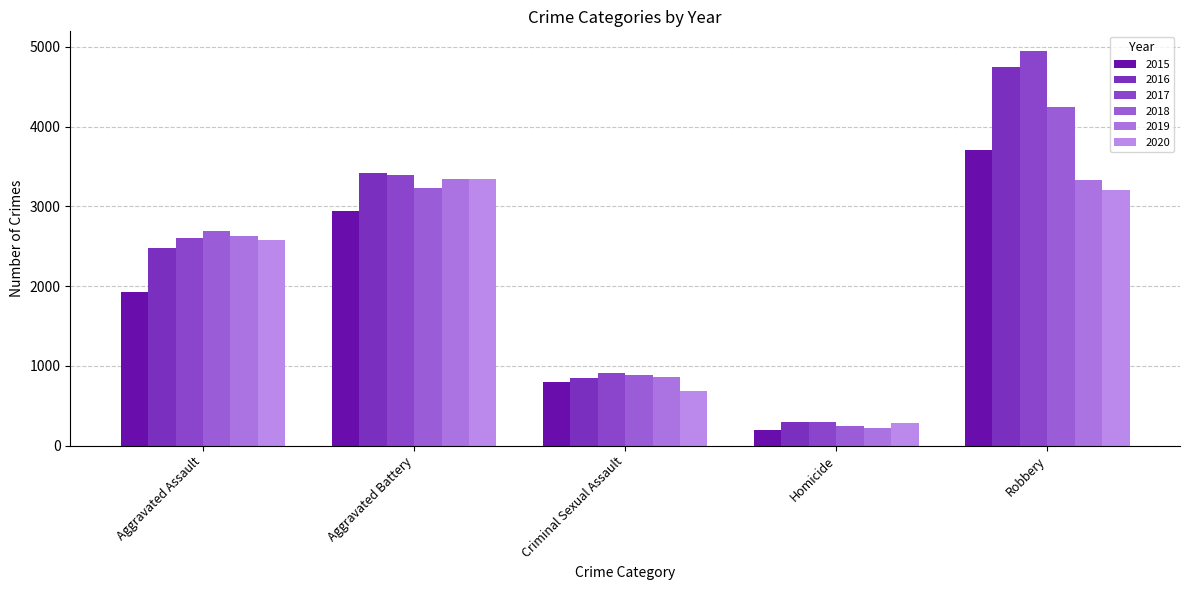

What is the spread (max minus min) of values at Criminal Sexual Assault?

224